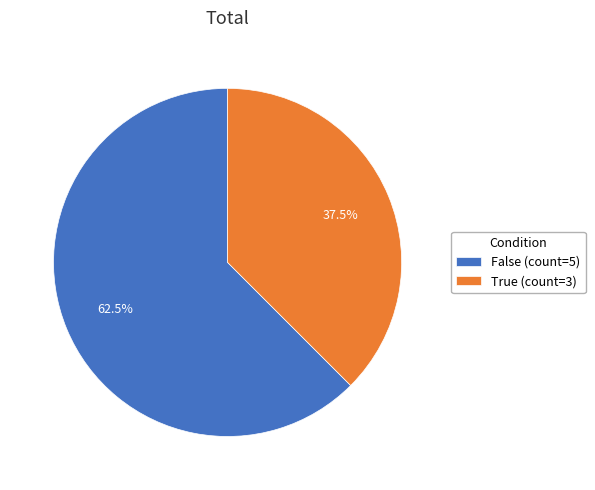

Does any single category account for the majority?

Yes